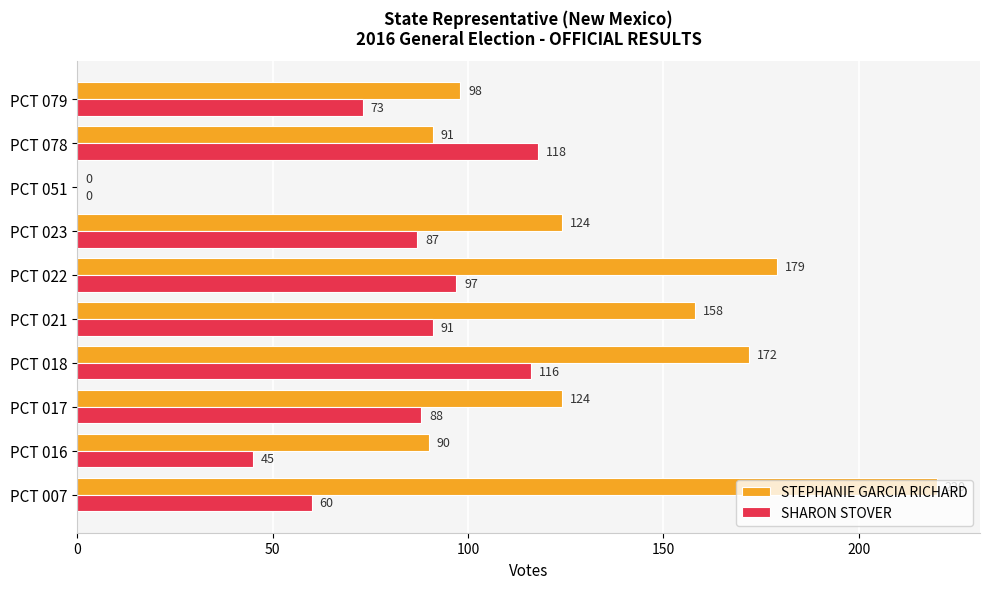

Which series changed the most between PCT 022 and PCT 051?

STEPHANIE GARCIA RICHARD